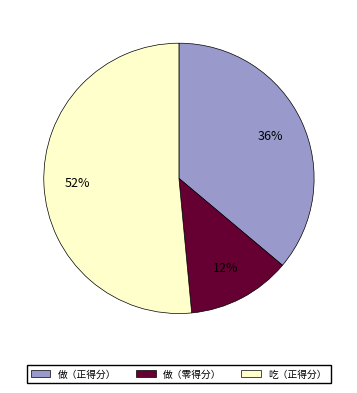

How many slices are in this pie chart?

3